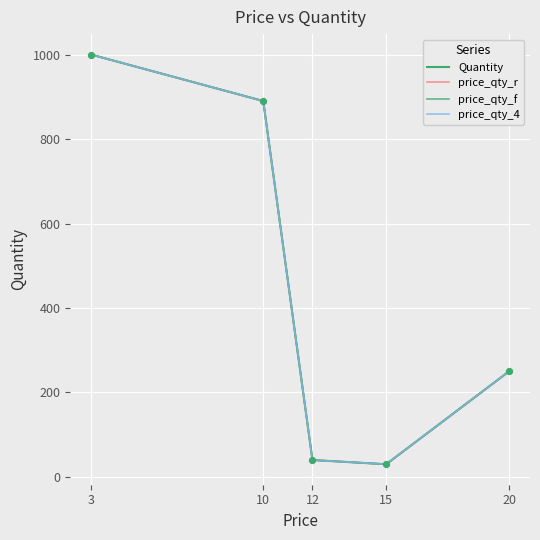

Is this an area chart (filled region under the line)?

No